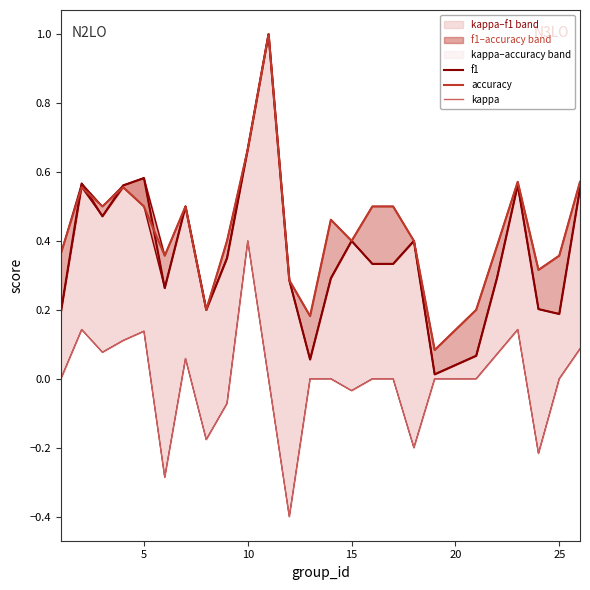

True or false: f1 and kappa cross at least once.

False